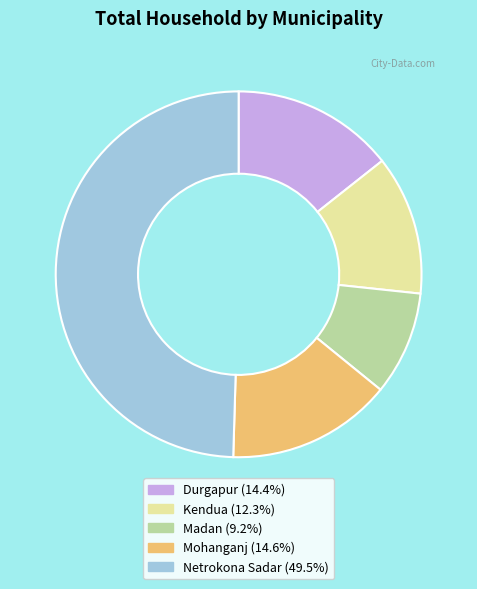

Count the number of slices in the pie.

5